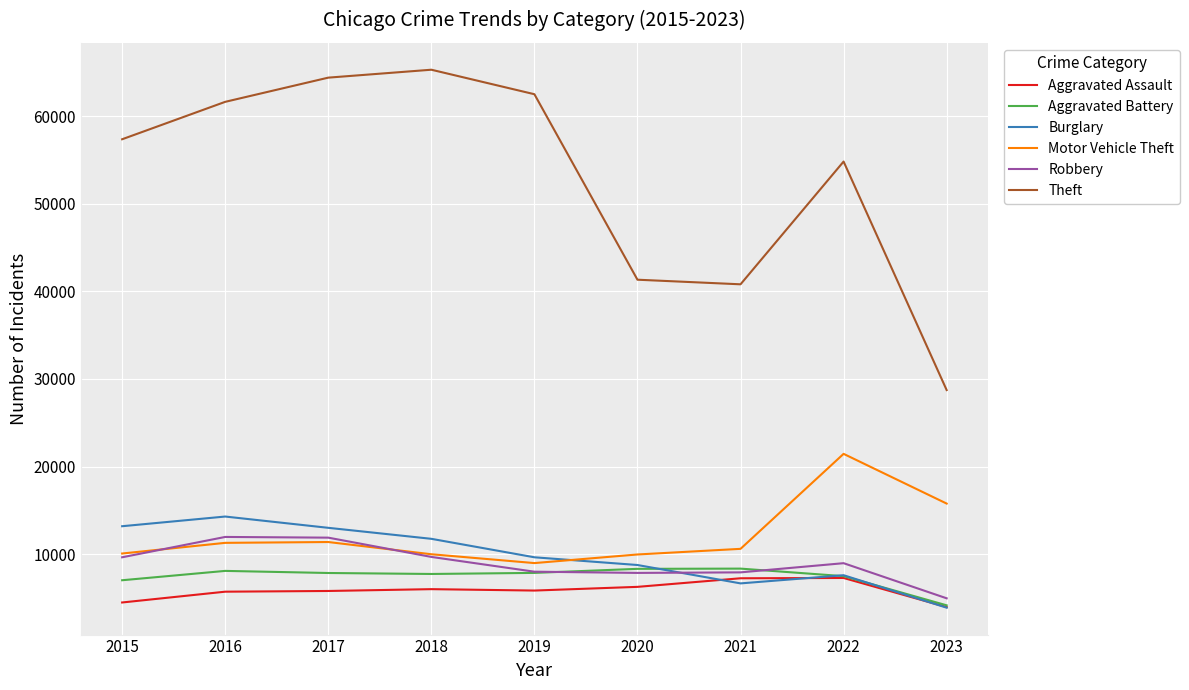

Is the value of Burglary at 2017 greater than the value of Aggravated Assault at 2017?

Yes